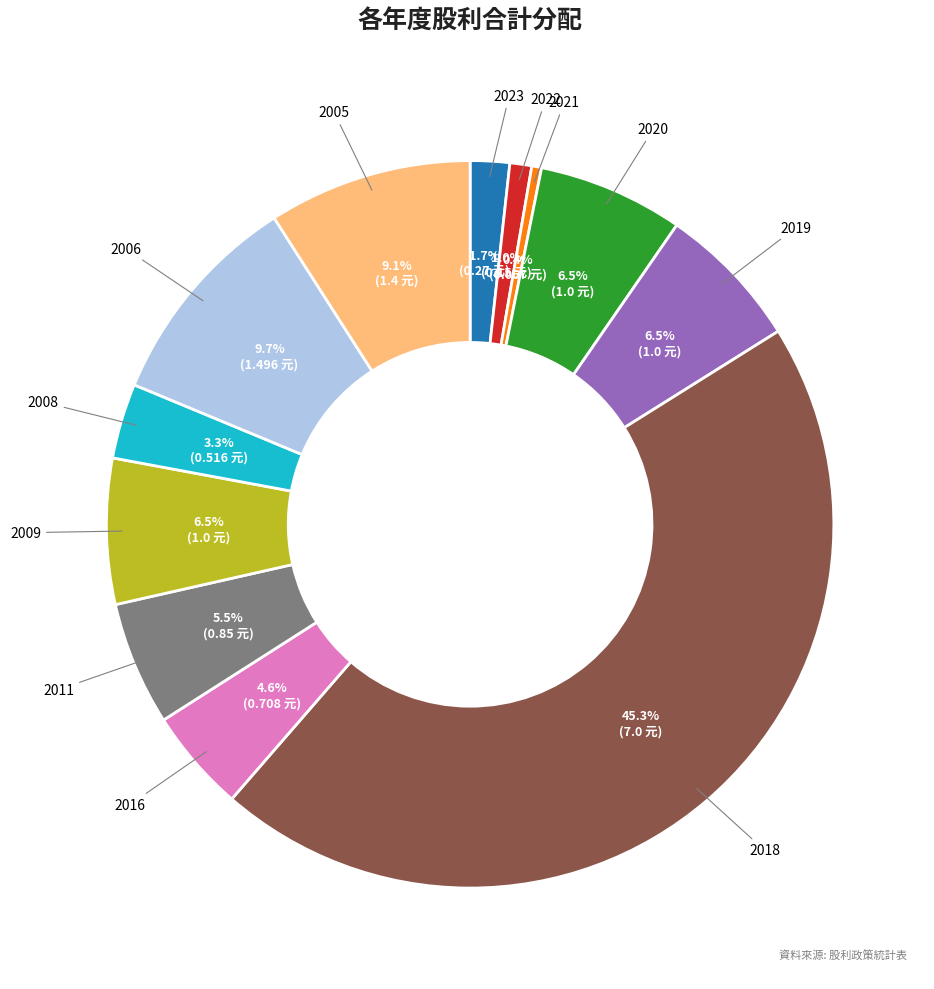

Does any single category account for the majority?

No